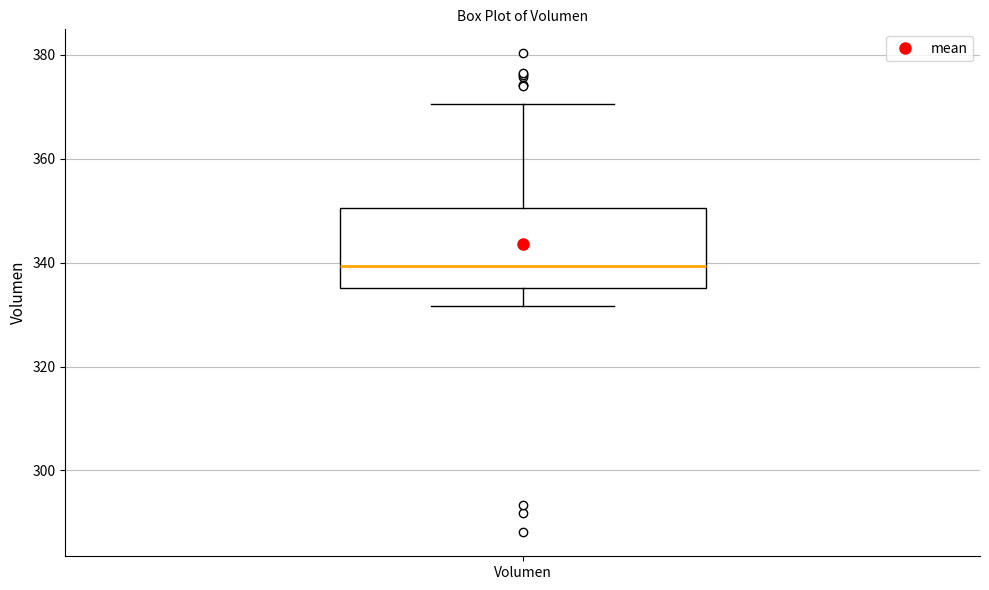

Transcribe this box plot: give where the median line is, the range the box spans, and where the two whiskers end, as read against the y-axis. The values are not printed on the chart, so give them approximately, as read against the axis.

median 340, box 336 to 350, whiskers 332 to 370